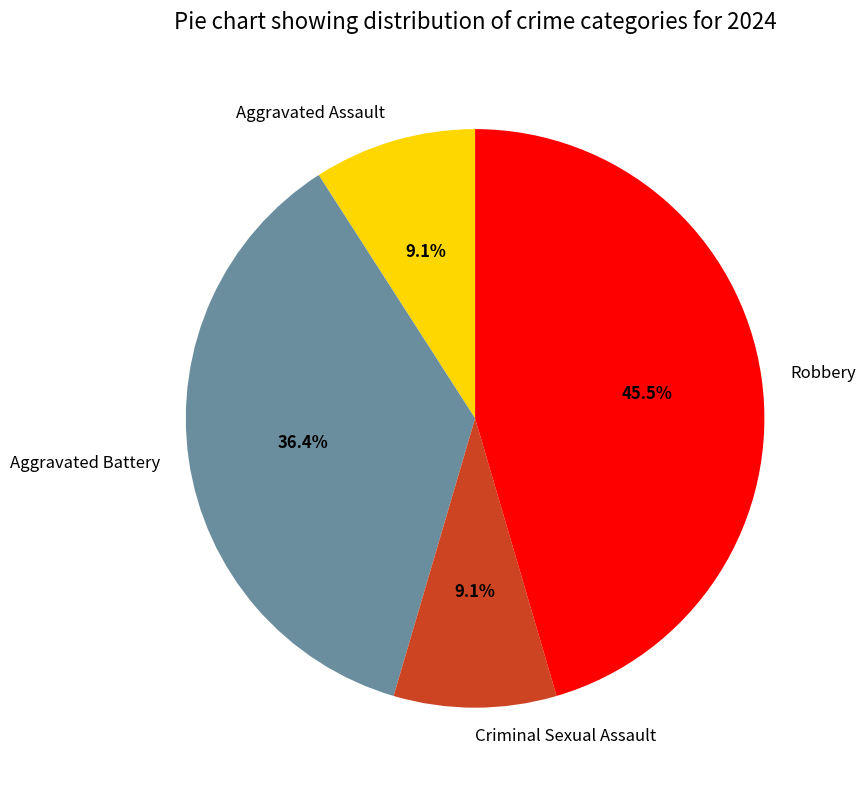

To the nearest percent, what portion does Aggravated Battery represent?

36%